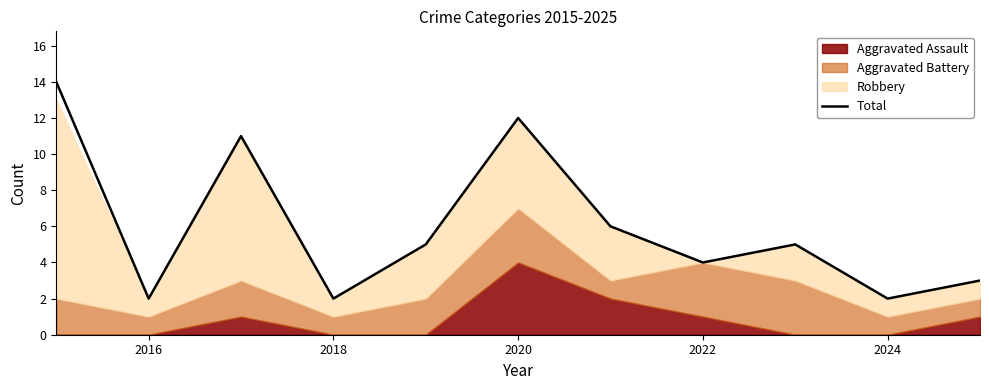

Is it true that Total equals 12 at 2020?

True